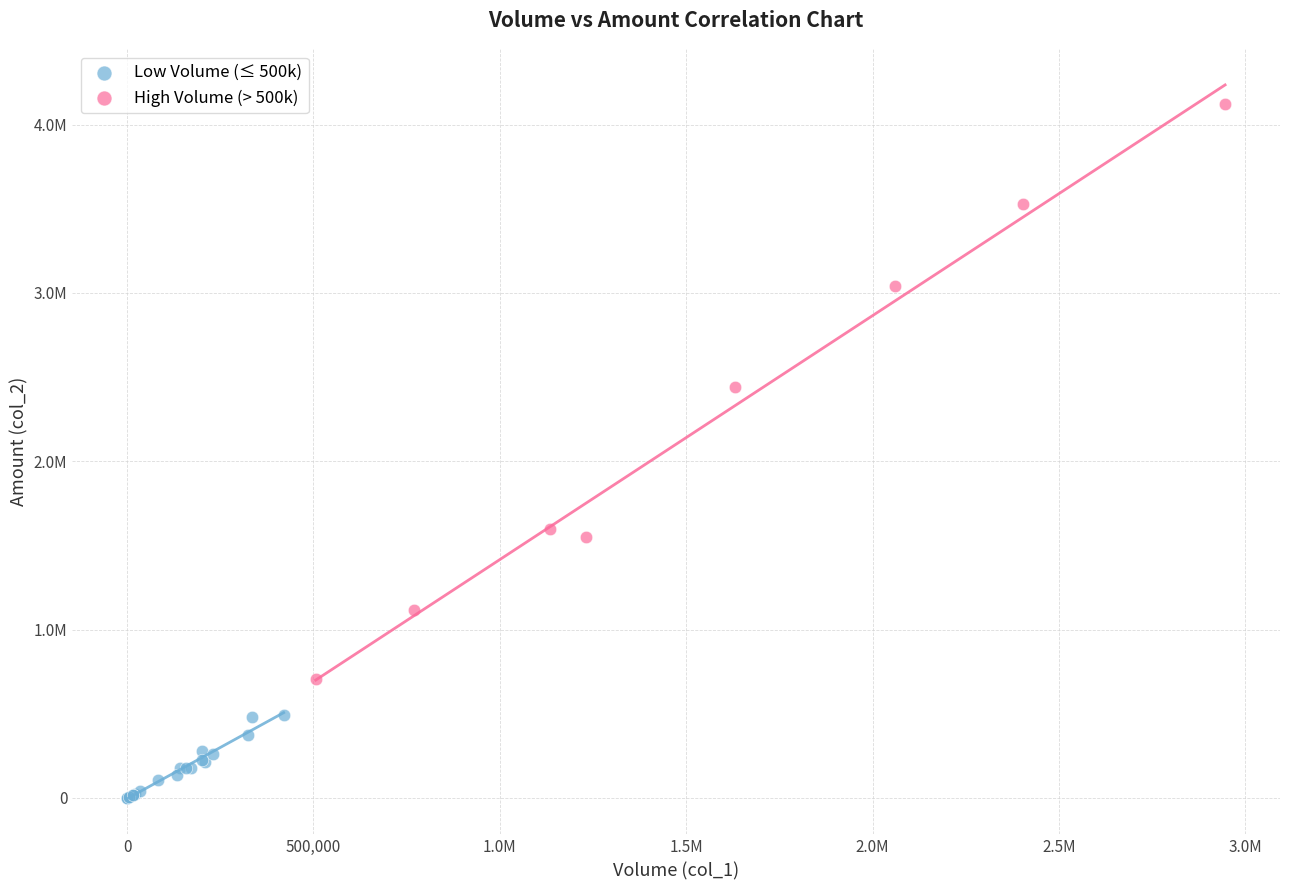

Which series contains the lowest Y value?

Low Volume (≤ 500k)